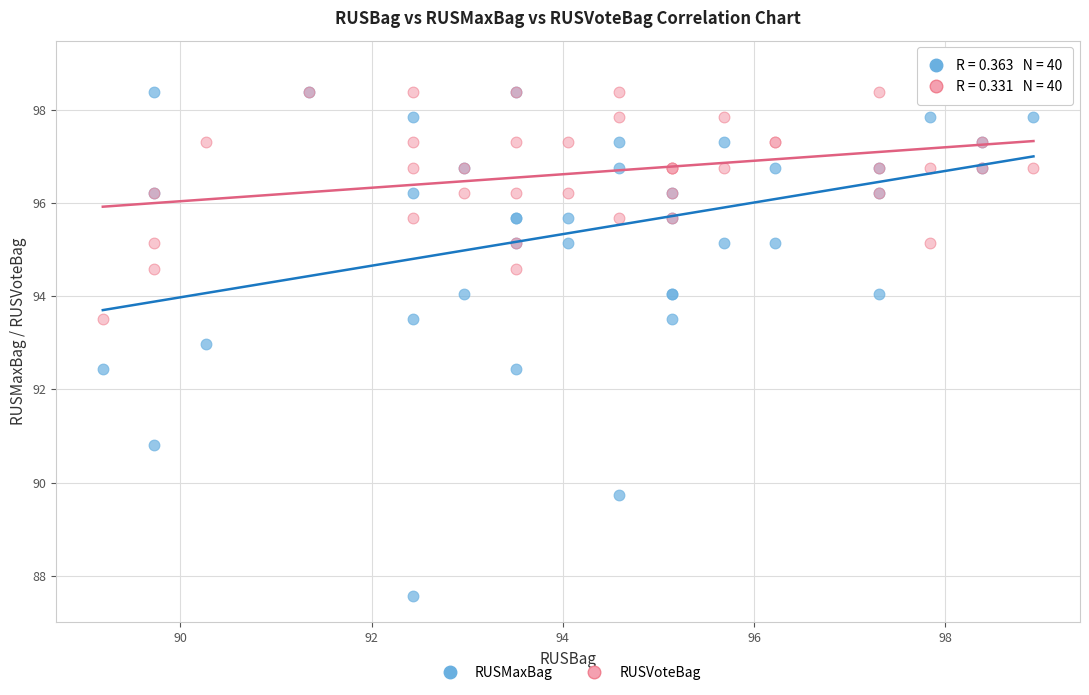

Which series reaches the minimum Y coordinate?

RUSMaxBag